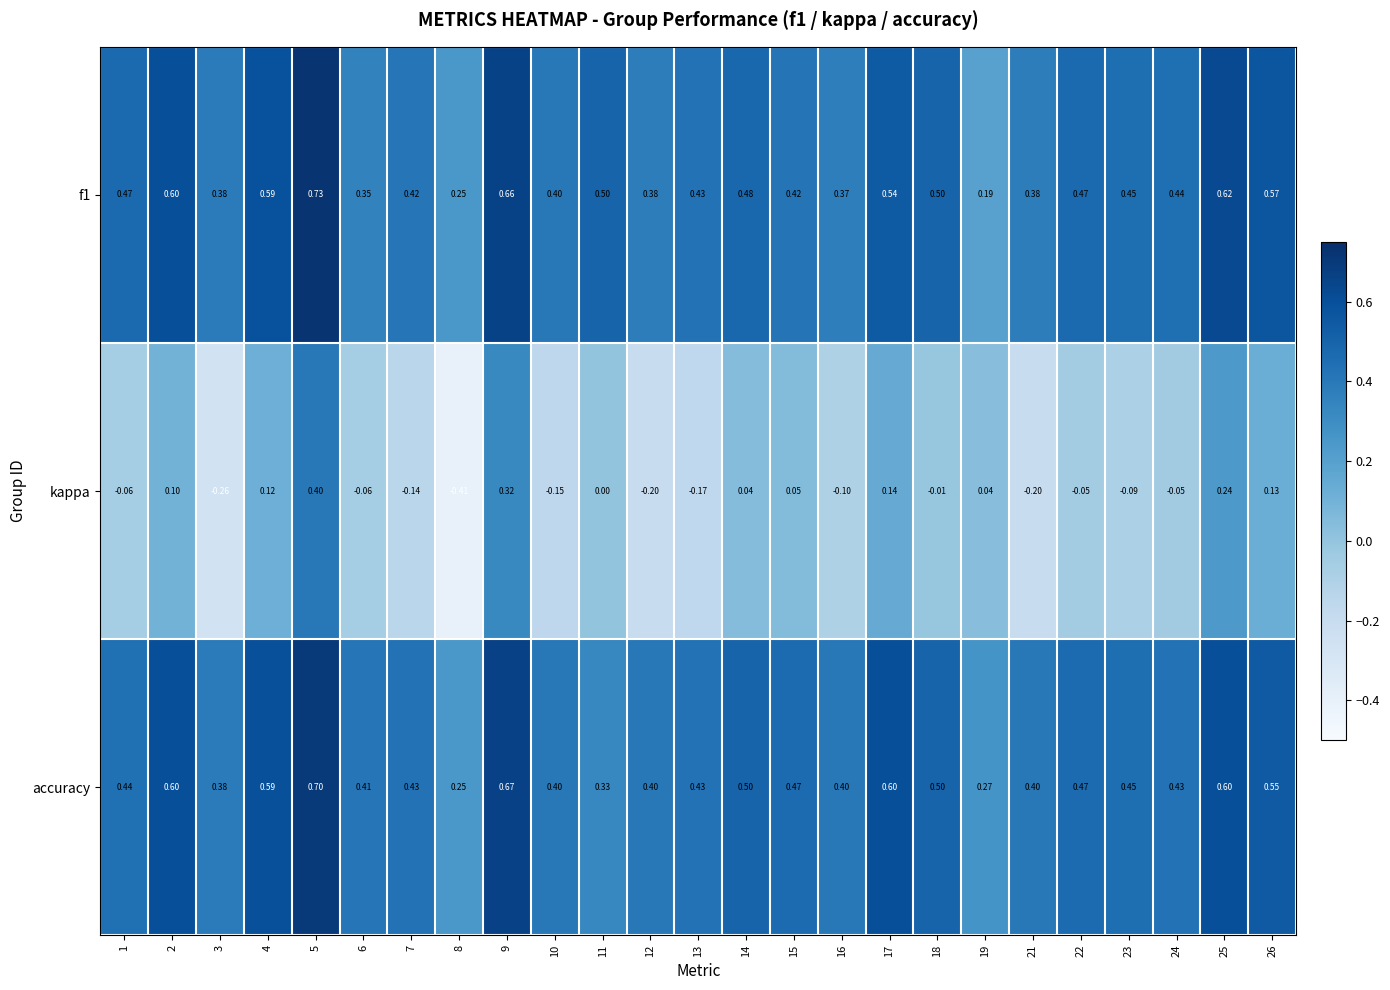

Which series has the widest spread of values?

kappa